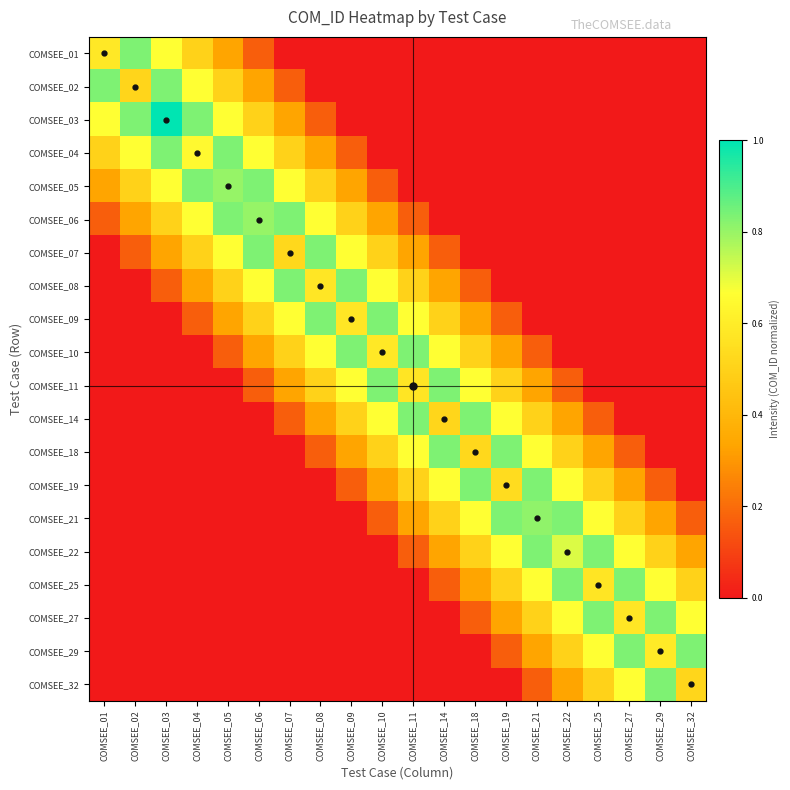

What is the total value across all series at COMSEE_22?

5.5